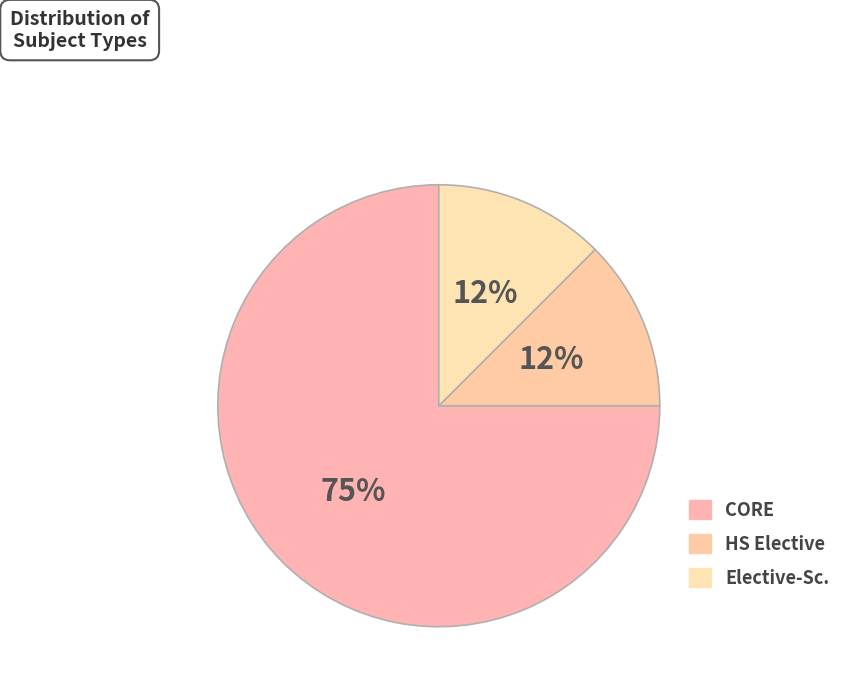

Count the number of slices in the pie.

3